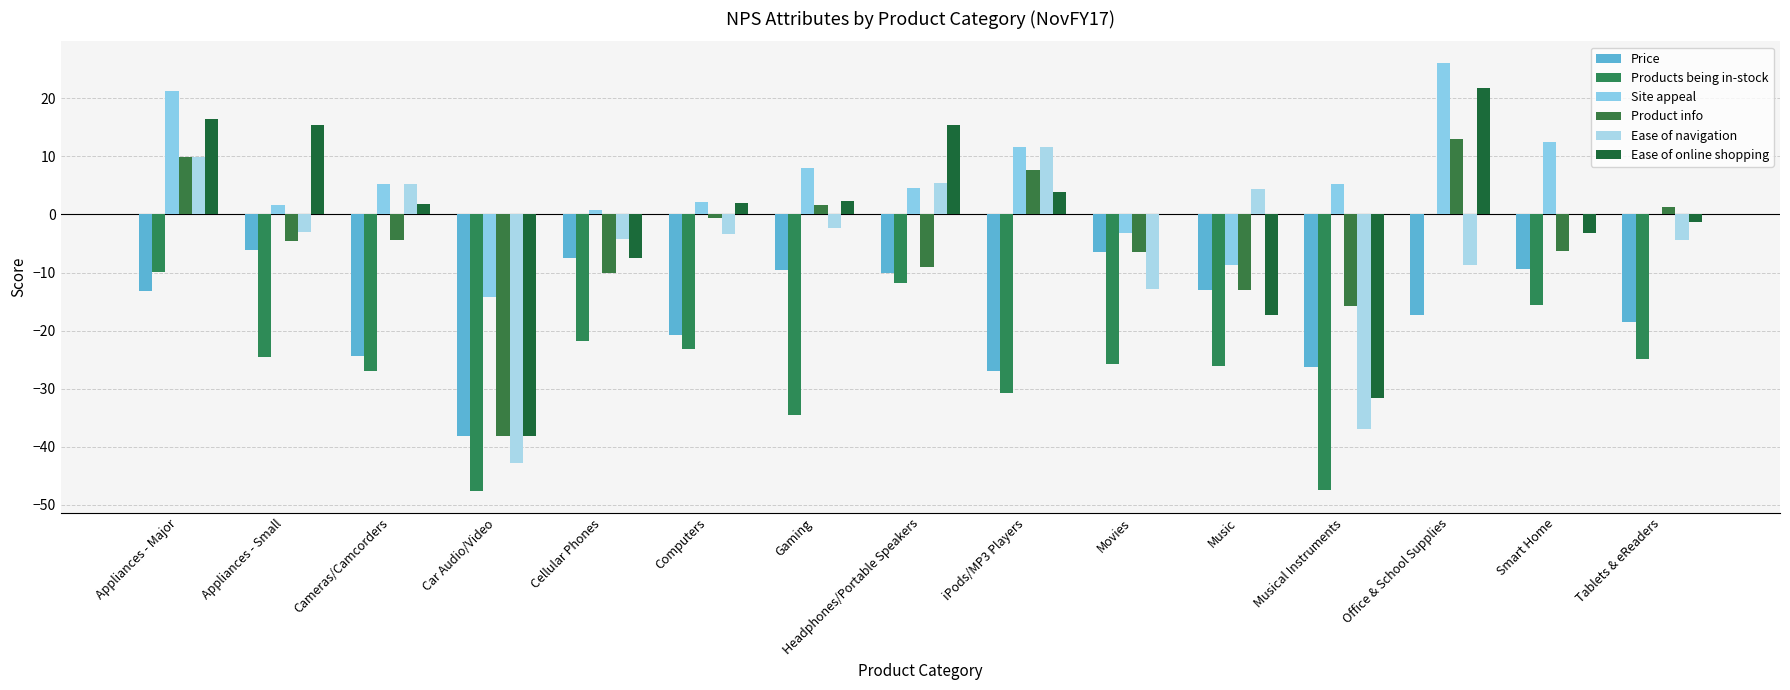

Reading left to right, what are all the values shown in this chart?

Price: Appliances - Major=-13.1	Appliances - Small=-6.2	Cameras/Camcorders=-24.3	Car Audio/Video=-38.1	Cellular Phones=-7.6	Computers=-20.8	Gaming=-9.5	Headphones/Portable Speakers=-10.0	iPods/MP3 Players=-26.9	Movies=-6.5	Music=-13.0	Musical Instruments=-26.3	Office & School Supplies=-17.4	Smart Home=-9.4	Tablets & eReaders=-18.5
Products being in-stock: Appliances - Major=-9.8	Appliances - Small=-24.6	Cameras/Camcorders=-27.0	Car Audio/Video=-47.6	Cellular Phones=-21.8	Computers=-23.1	Gaming=-34.6	Headphones/Portable Speakers=-11.8	iPods/MP3 Players=-30.8	Movies=-25.8	Music=-26.1	Musical Instruments=-47.4	Office & School Supplies=0.0	Smart Home=-15.6	Tablets & eReaders=-24.8
Site appeal: Appliances - Major=21.3	Appliances - Small=1.5	Cameras/Camcorders=5.2	Car Audio/Video=-14.3	Cellular Phones=0.8	Computers=2.1	Gaming=7.9	Headphones/Portable Speakers=4.5	iPods/MP3 Players=11.5	Movies=-3.2	Music=-8.7	Musical Instruments=5.3	Office & School Supplies=26.1	Smart Home=12.5	Tablets & eReaders=0.0
Product info: Appliances - Major=9.8	Appliances - Small=-4.6	Cameras/Camcorders=-4.3	Car Audio/Video=-38.1	Cellular Phones=-10.1	Computers=-0.7	Gaming=1.6	Headphones/Portable Speakers=-9.1	iPods/MP3 Players=7.7	Movies=-6.5	Music=-13.0	Musical Instruments=-15.8	Office & School Supplies=13.0	Smart Home=-6.2	Tablets & eReaders=1.3
Ease of navigation: Appliances - Major=9.8	Appliances - Small=-3.1	Cameras/Camcorders=5.2	Car Audio/Video=-42.9	Cellular Phones=-4.2	Computers=-3.3	Gaming=-2.4	Headphones/Portable Speakers=5.5	iPods/MP3 Players=11.5	Movies=-12.9	Music=4.3	Musical Instruments=-36.8	Office & School Supplies=-8.7	Smart Home=0.0	Tablets & eReaders=-4.5
Ease of online shopping: Appliances - Major=16.4	Appliances - Small=15.4	Cameras/Camcorders=1.7	Car Audio/Video=-38.1	Cellular Phones=-7.6	Computers=1.9	Gaming=2.4	Headphones/Portable Speakers=15.5	iPods/MP3 Players=3.8	Movies=0.0	Music=-17.4	Musical Instruments=-31.6	Office & School Supplies=21.7	Smart Home=-3.1	Tablets & eReaders=-1.3